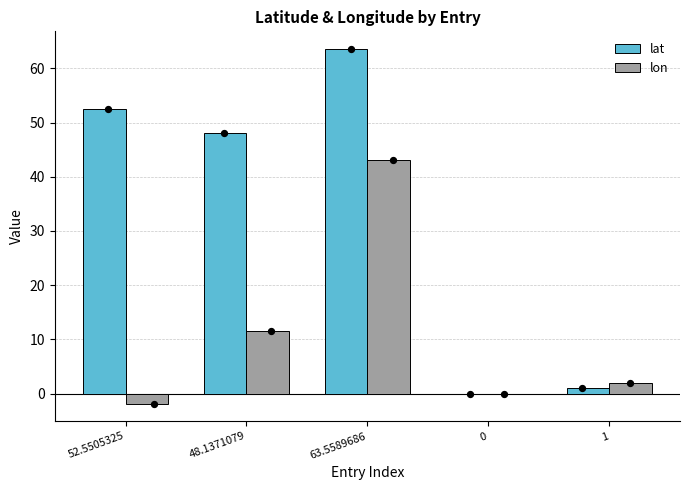

Which series reaches the minimum Y coordinate?

lon